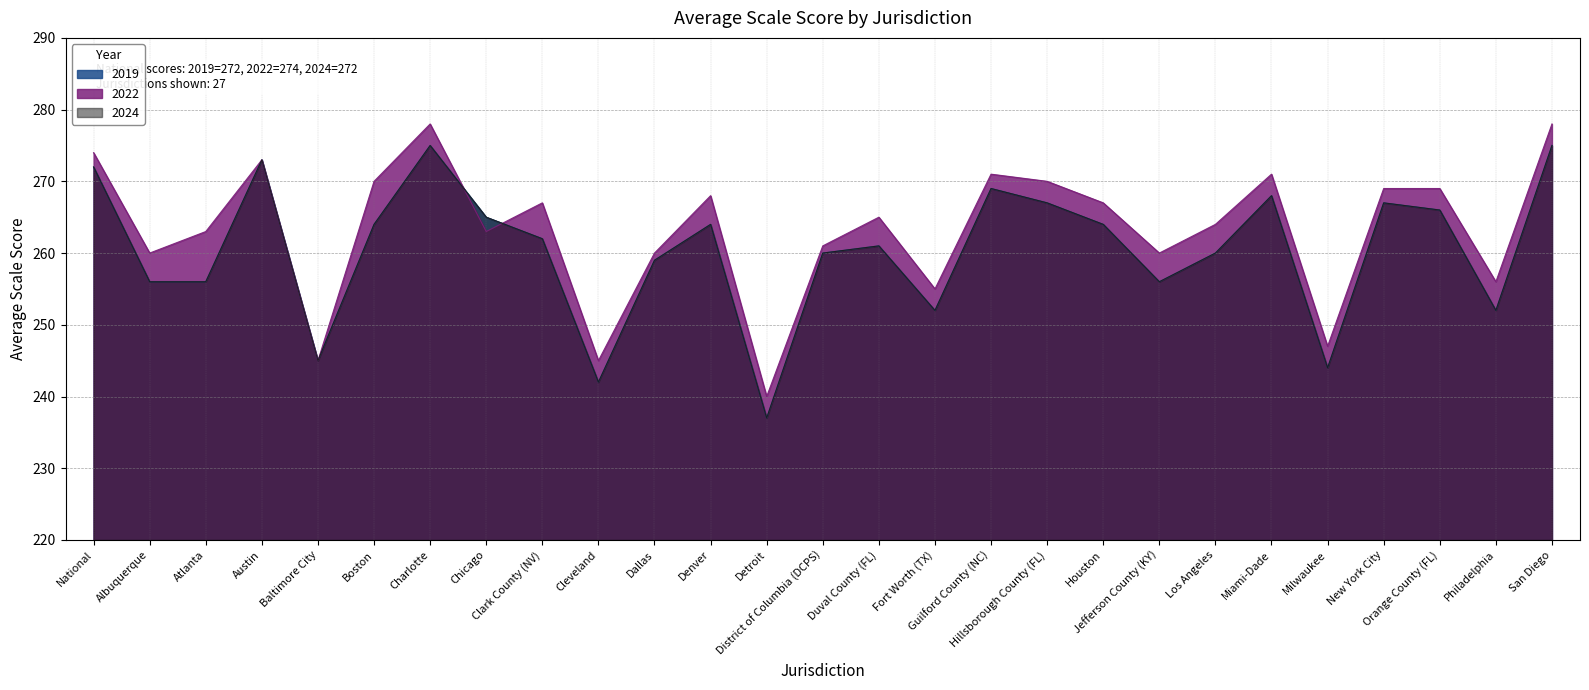

Which series has the widest spread of values?

2019